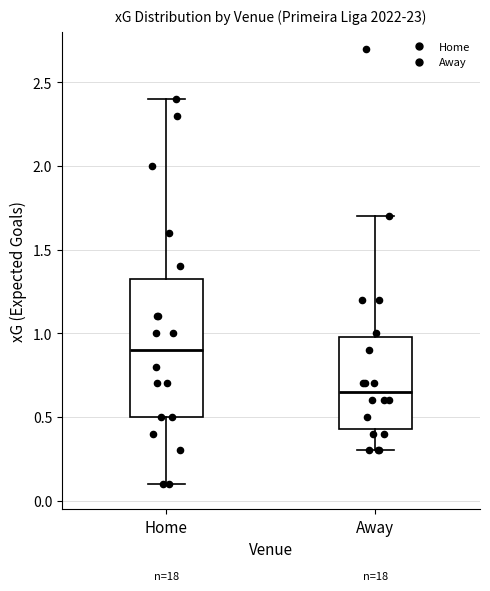

Where does the median line of the box for Away sit on the y-axis? The values are not printed on the chart, so give them approximately, as read against the axis.

0.65